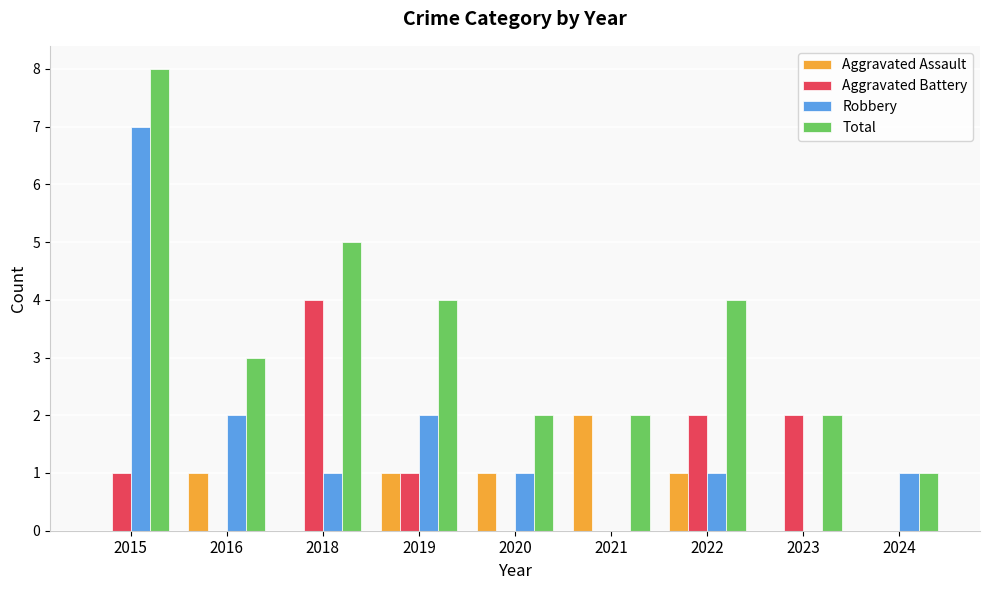

What is the sum of all Aggravated Battery values?

10